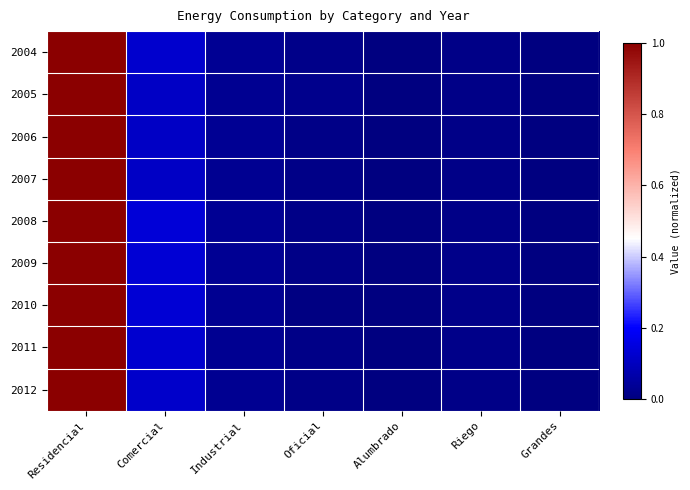

Which category has the lowest value across all series?

Grandes